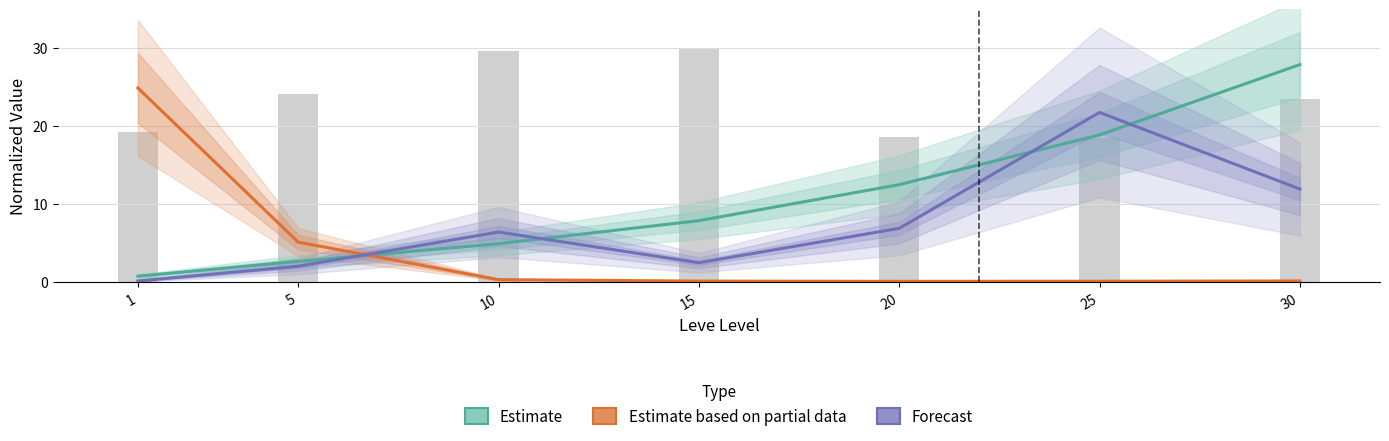

How many series are shown in this chart?

3